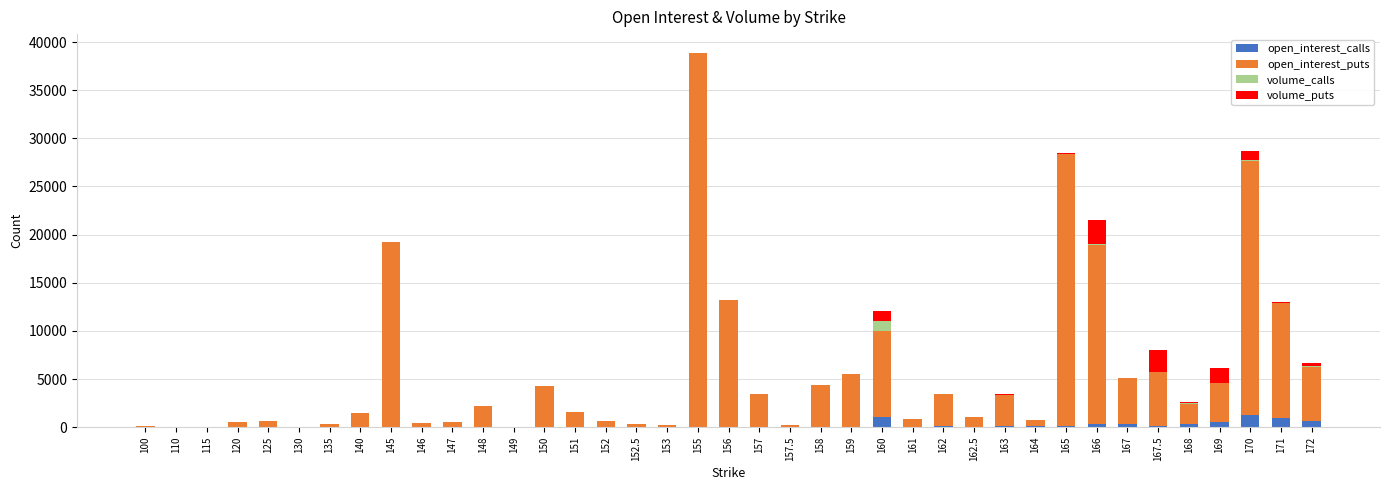

Does the chart contain stacked bars?

Yes